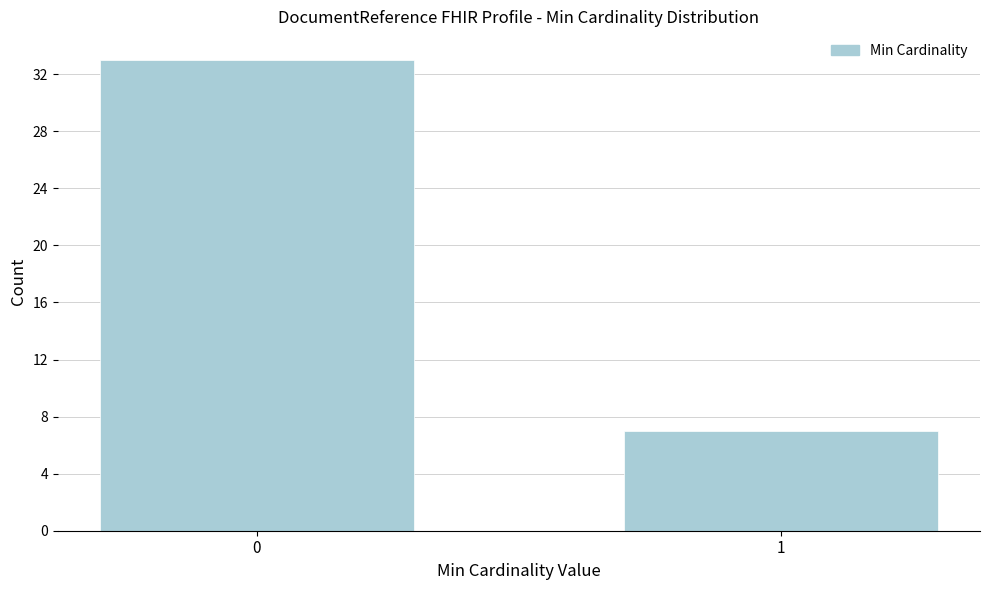

Reading right to left, extract all data points from this chart.

7	33